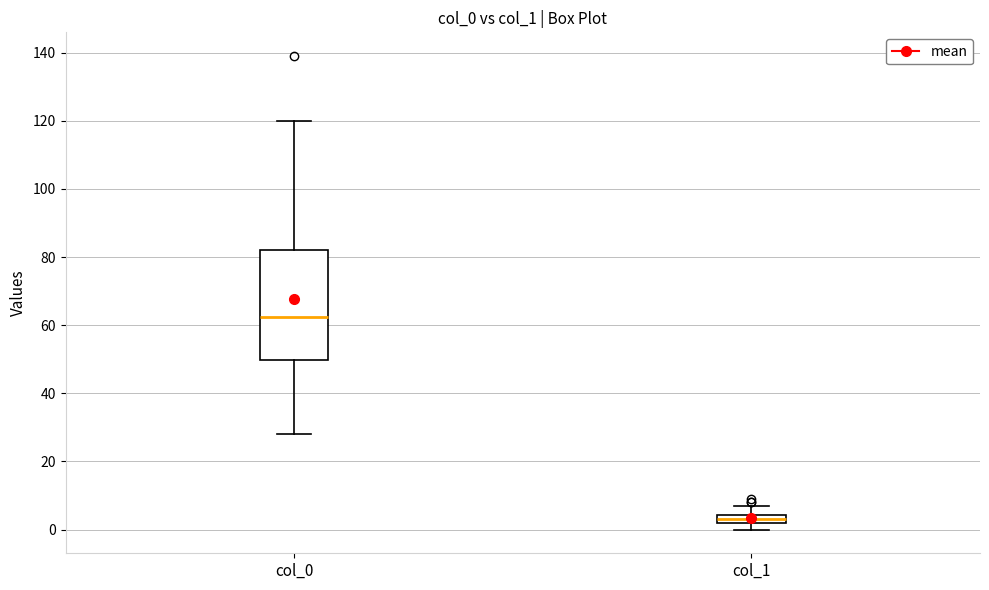

Where is the upper edge of the box for col_1 on the y-axis? The values are not printed on the chart, so give them approximately, as read against the axis.

4